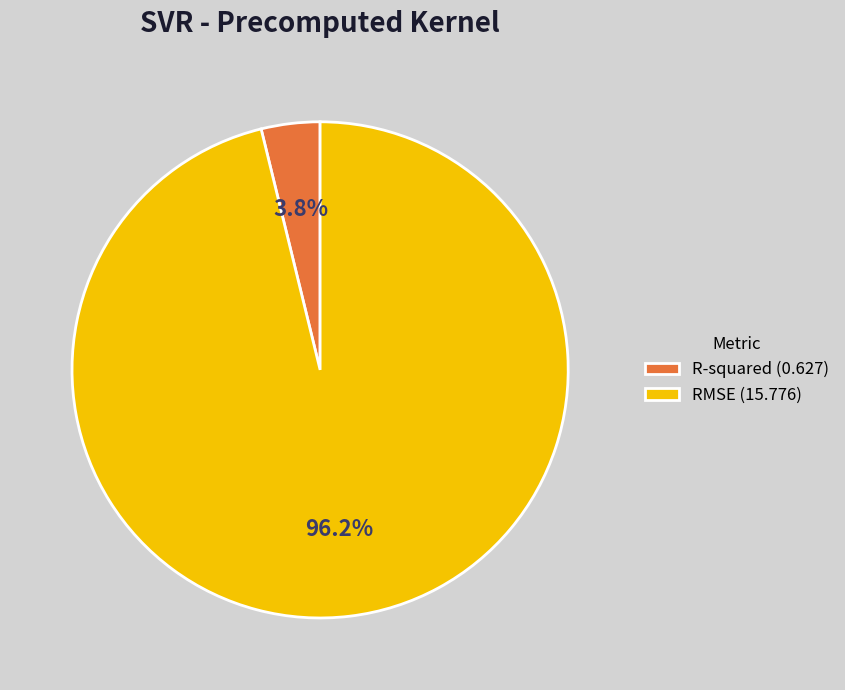

Is it true that R-squared is 4% of the pie?

True